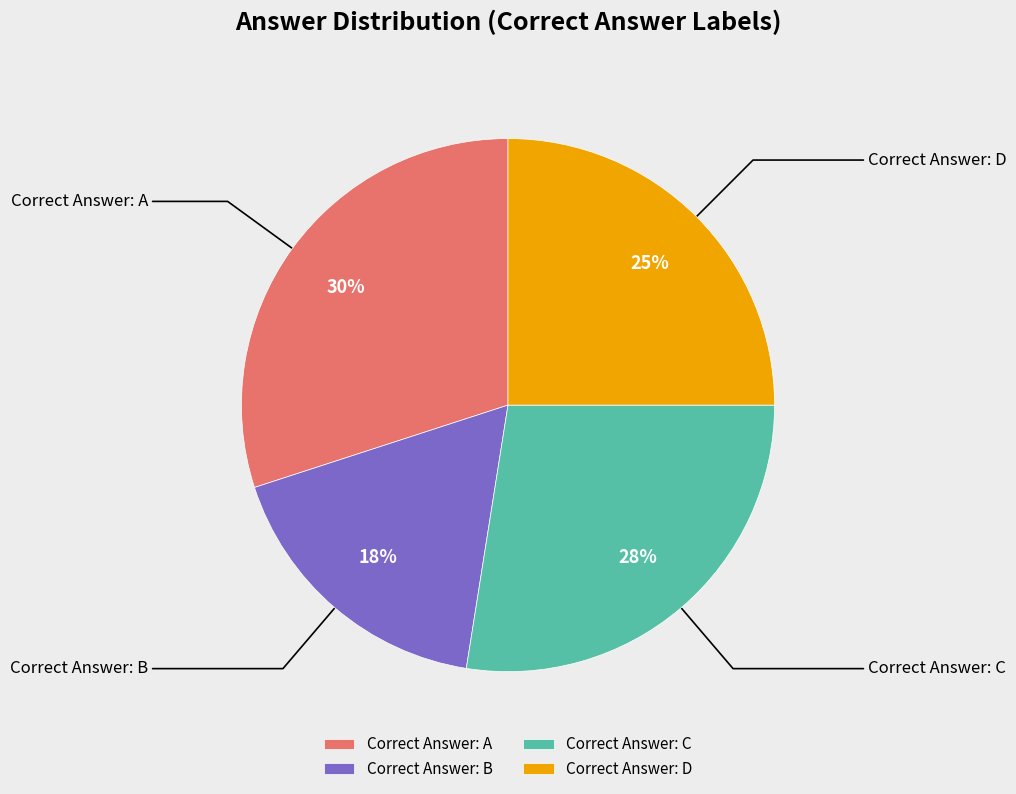

What is the largest slice in the pie chart?

Correct Answer: A